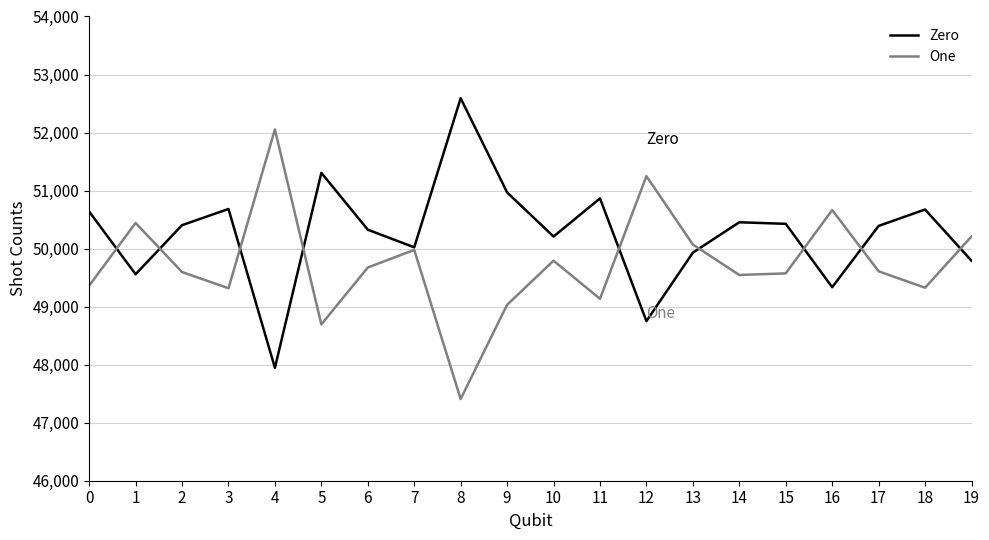

What is the greatest value displayed?

52592